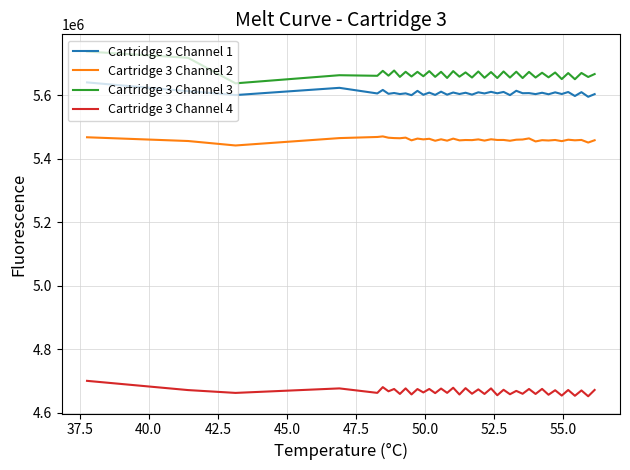

What is the sum of all Cartridge 3 Channel 2 values?

218380108